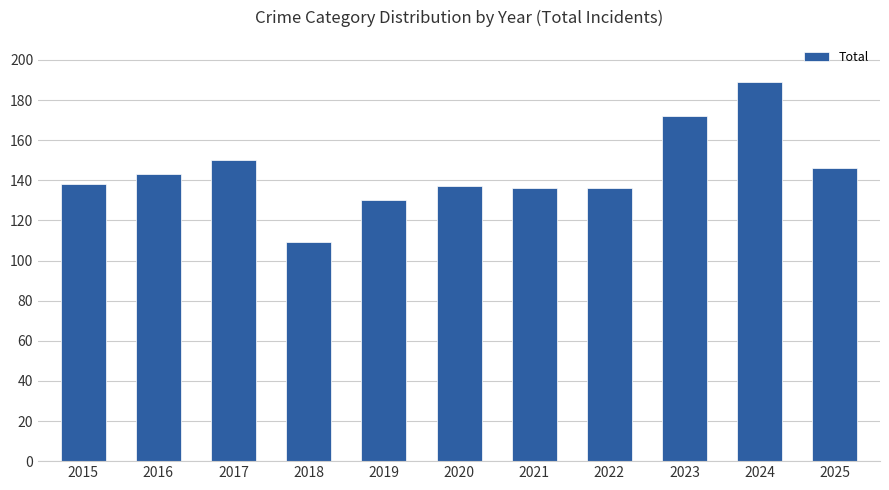

What is the minimum value shown in the chart?

109